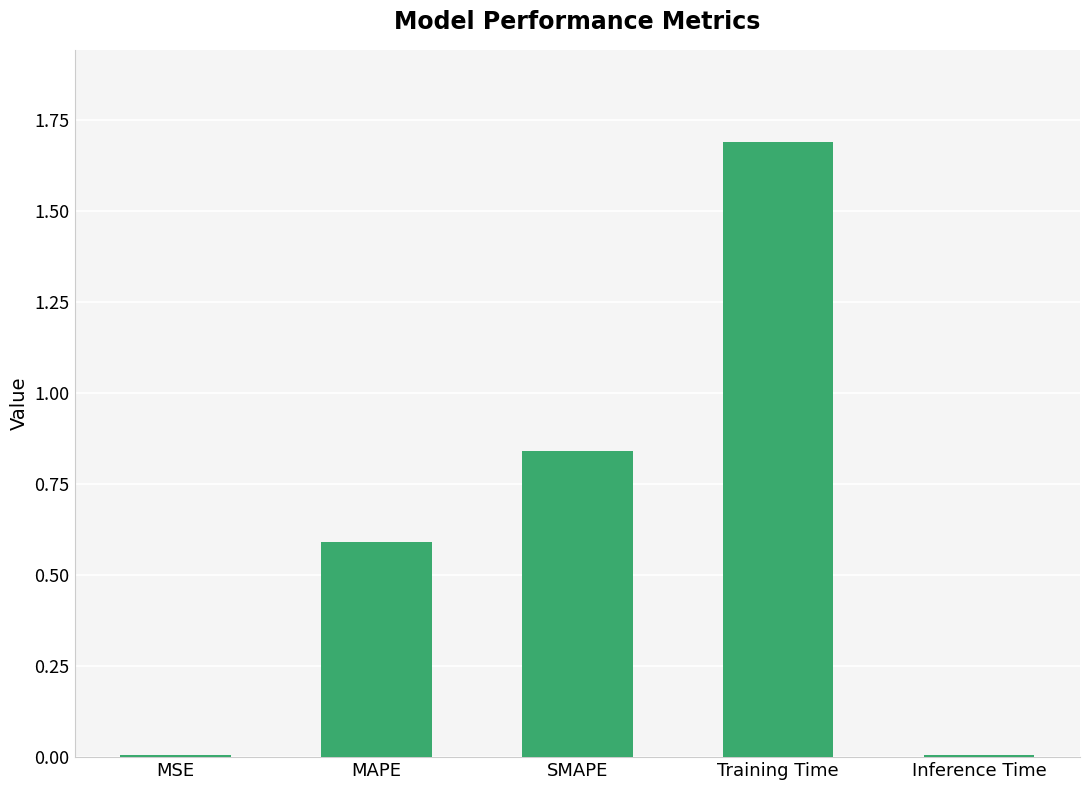

What position from the right is SMAPE?

3